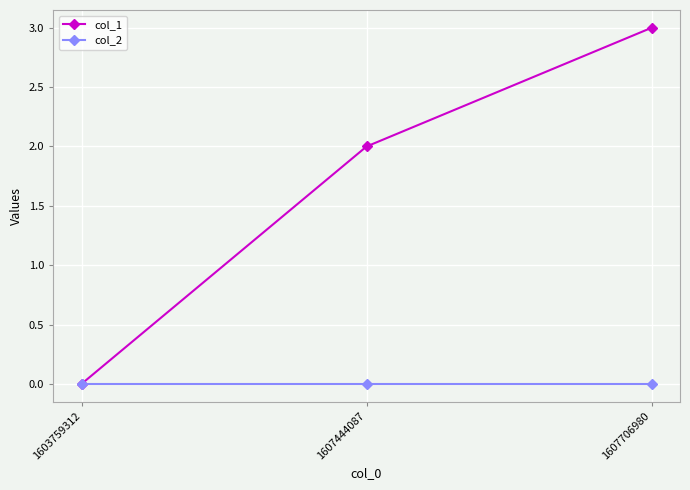

What is the value of the col_1 point at the 2nd from the left?

2